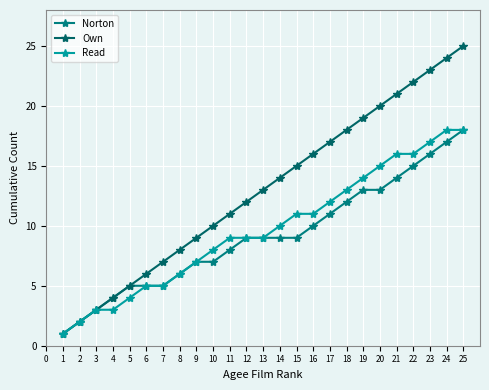

Is this an area chart (filled region under the line)?

No